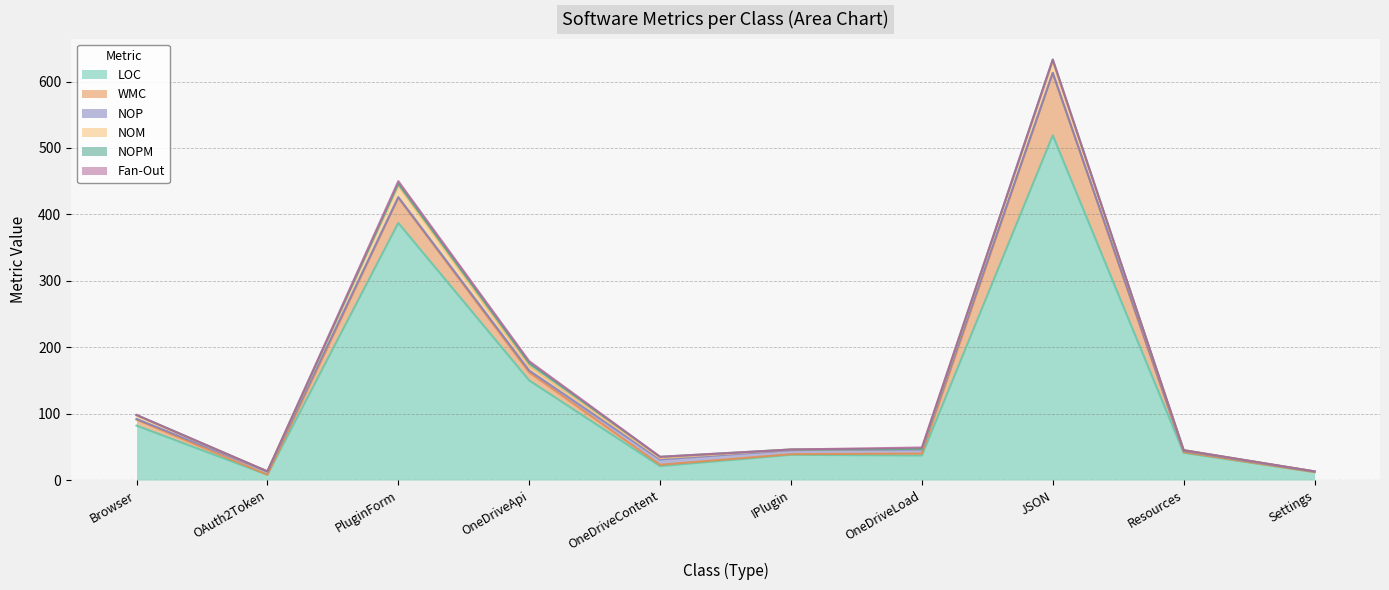

True or false: NOM and WMC intersect in this chart.

False